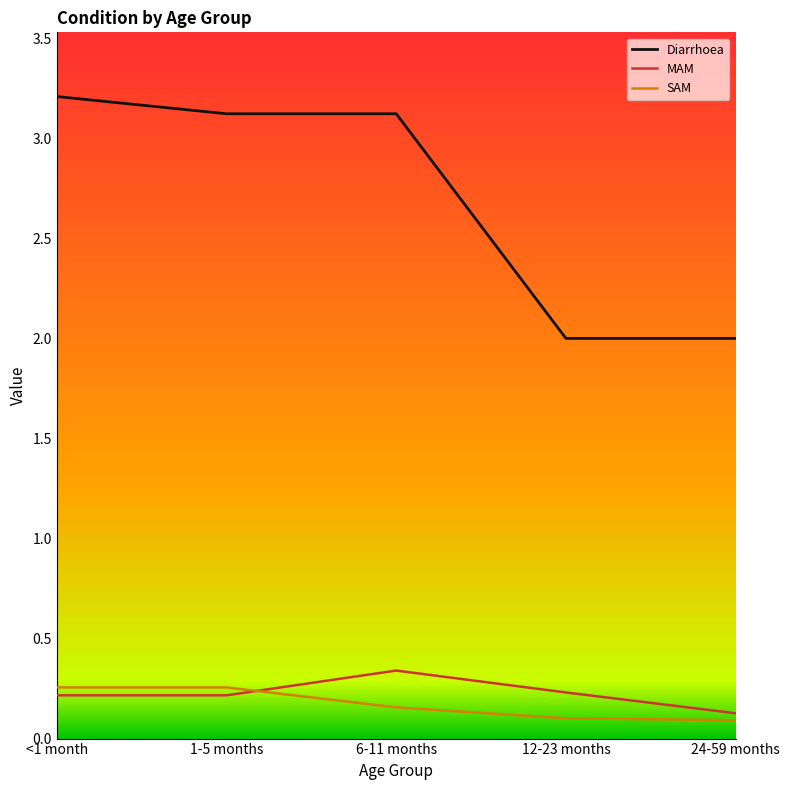

Which series changed the most between 1-5 months and 12-23 months?

Diarrhoea